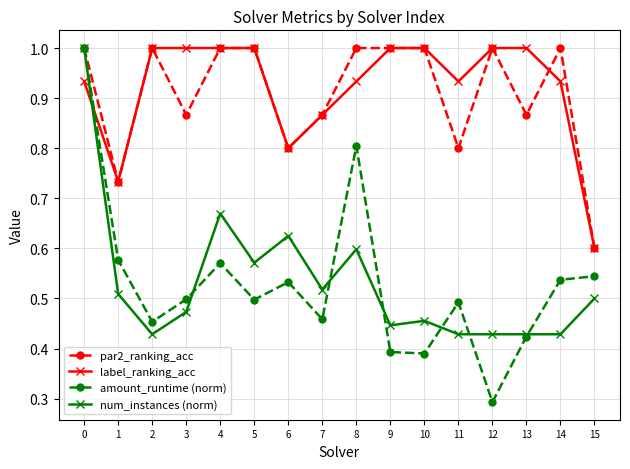

Where is the first local minimum for num_instances (norm)?

2